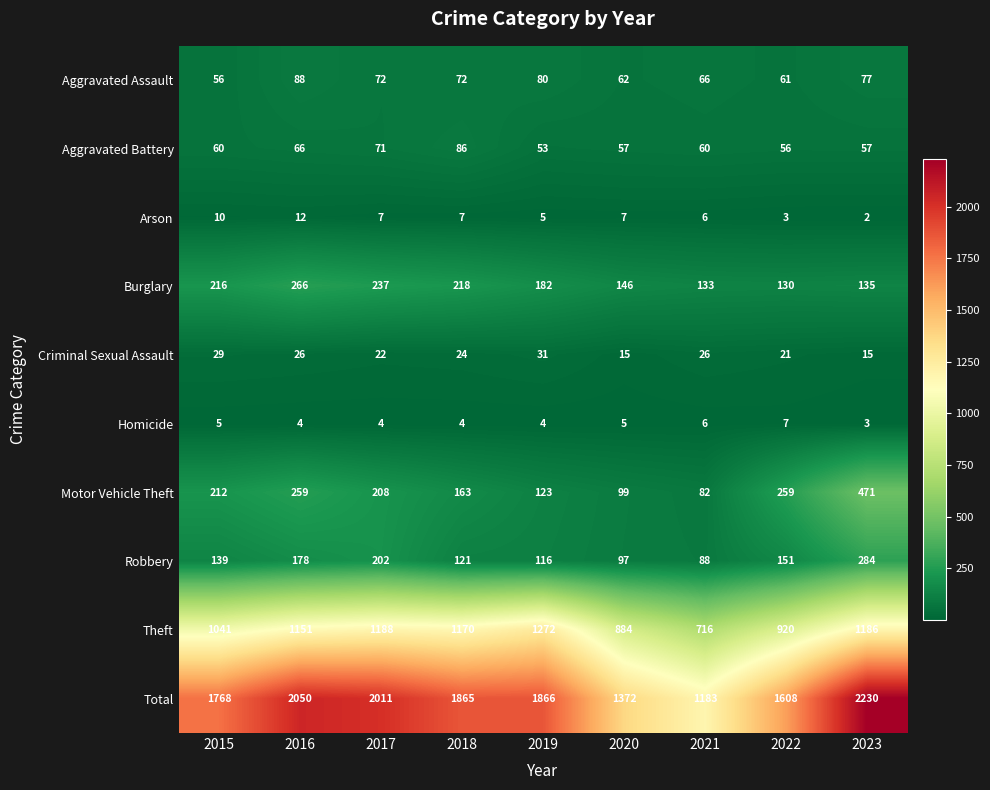

The Aggravated Battery series shows 19 at 2017. True or false?

False